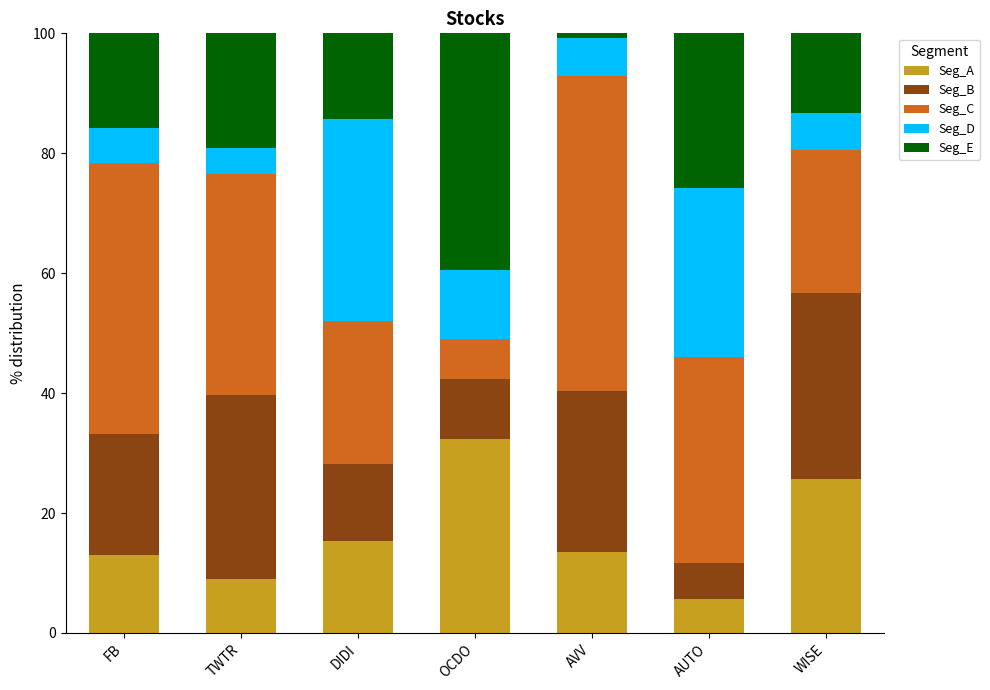

What is the sum of all Seg_A values?

114.7